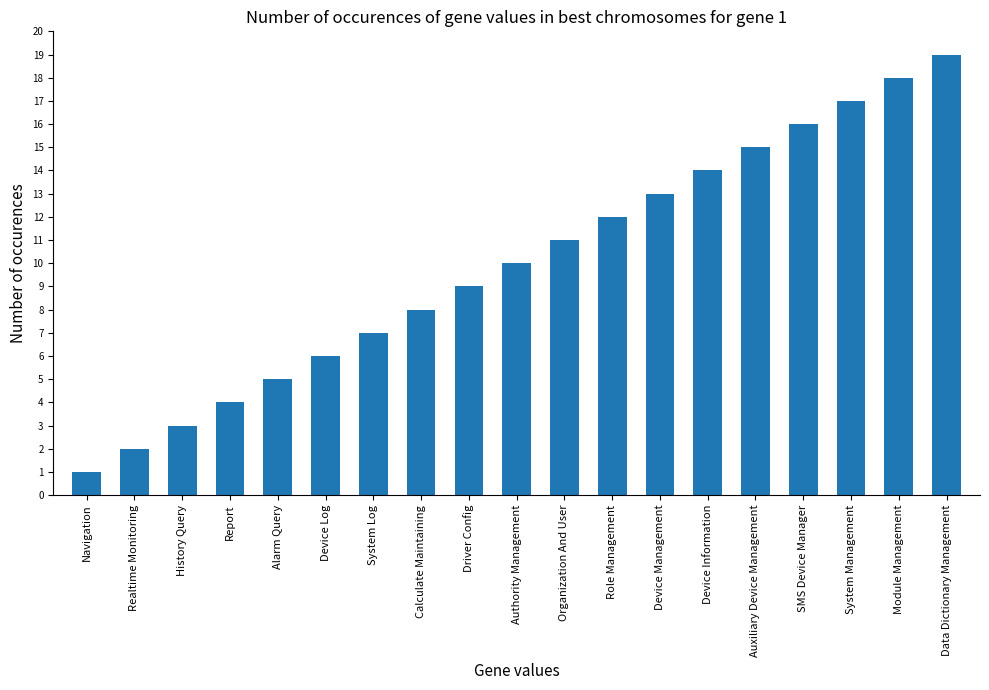

Reading left to right, what are all the values shown in this chart?

Navigation=1	Realtime Monitoring=2	History Query=3	Report=4	Alarm Query=5	Device Log=6	System Log=7	Calculate Maintaining=8	Driver Config=9	Authority Management=10	Organization And User=11	Role Management=12	Device Management=13	Device Information=14	Auxiliary Device Management=15	SMS Device Manager=16	System Management=17	Module Management=18	Data Dictionary Management=19